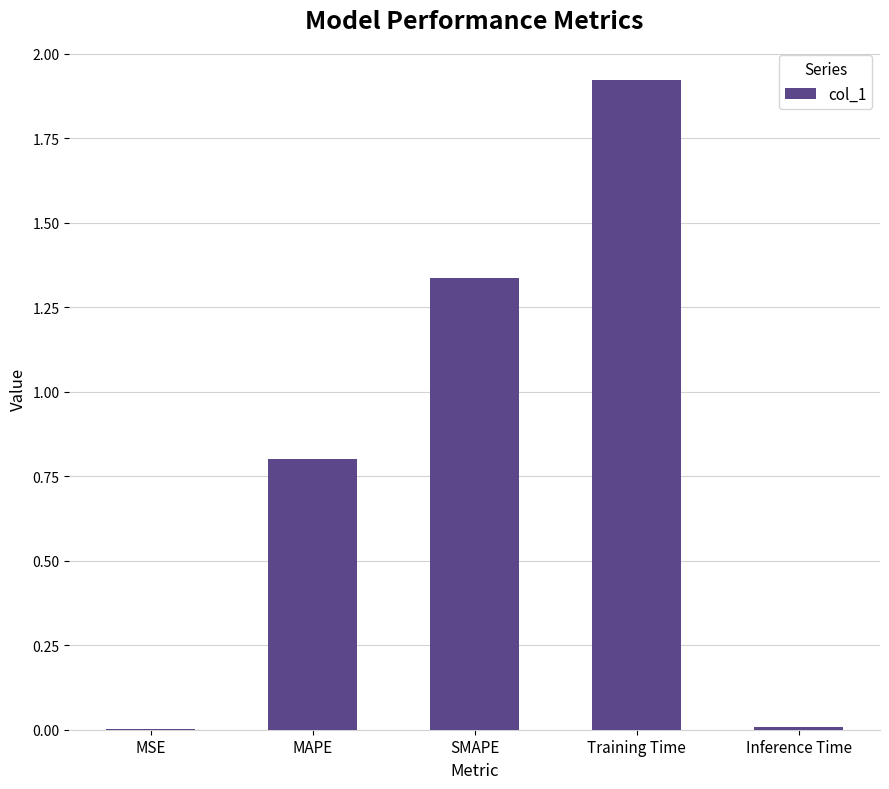

True or false: the data shows 0.8 at MAPE.

True